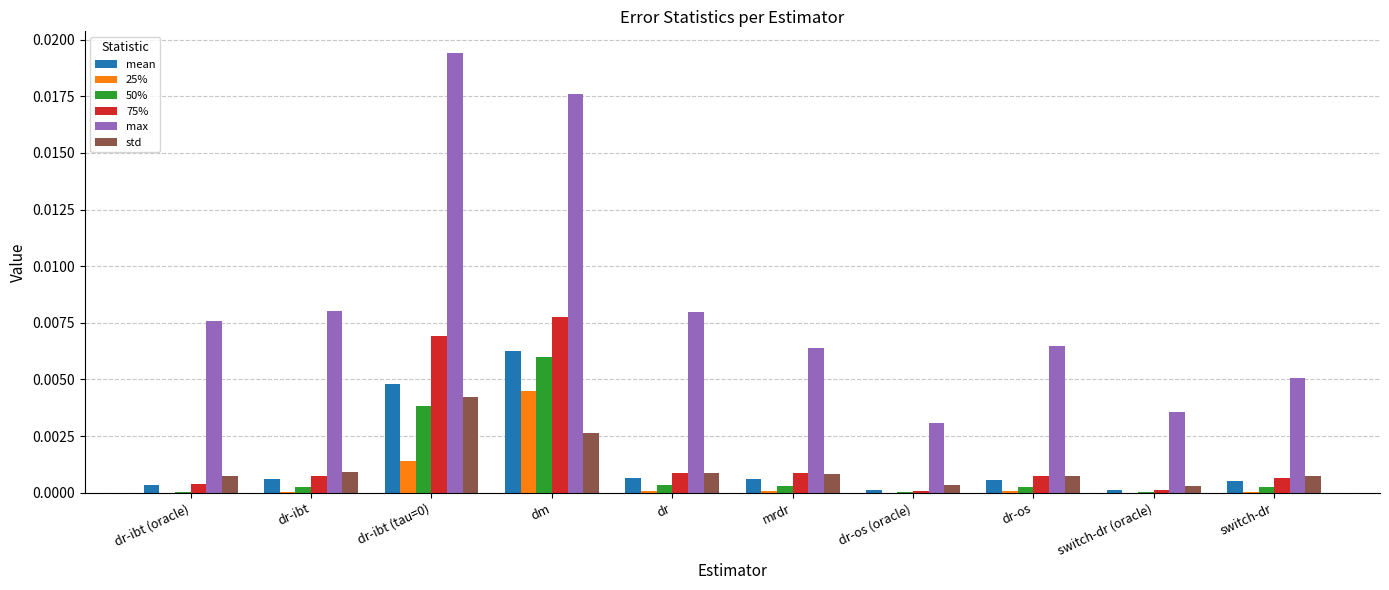

How many groups of bars are there?

10